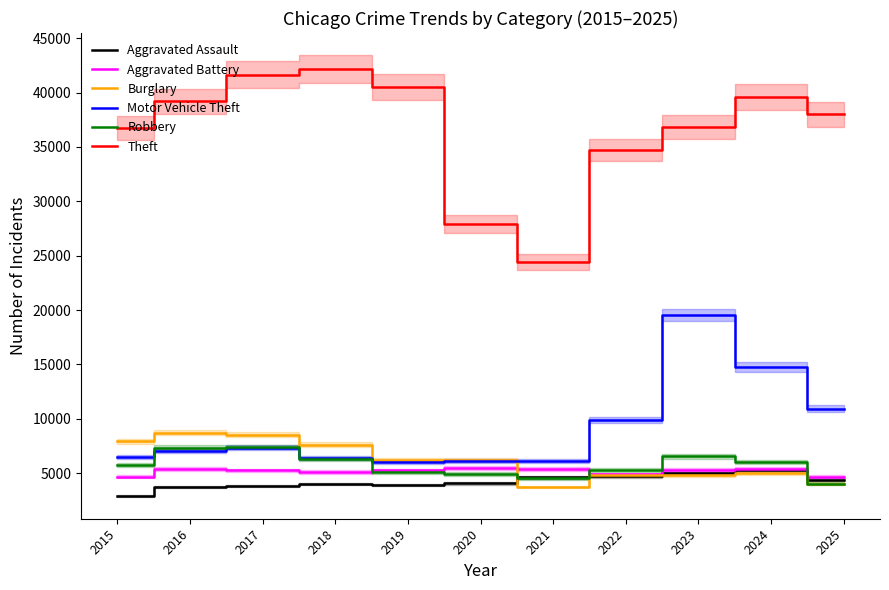

How many data points in Aggravated Battery are above 5273?

5